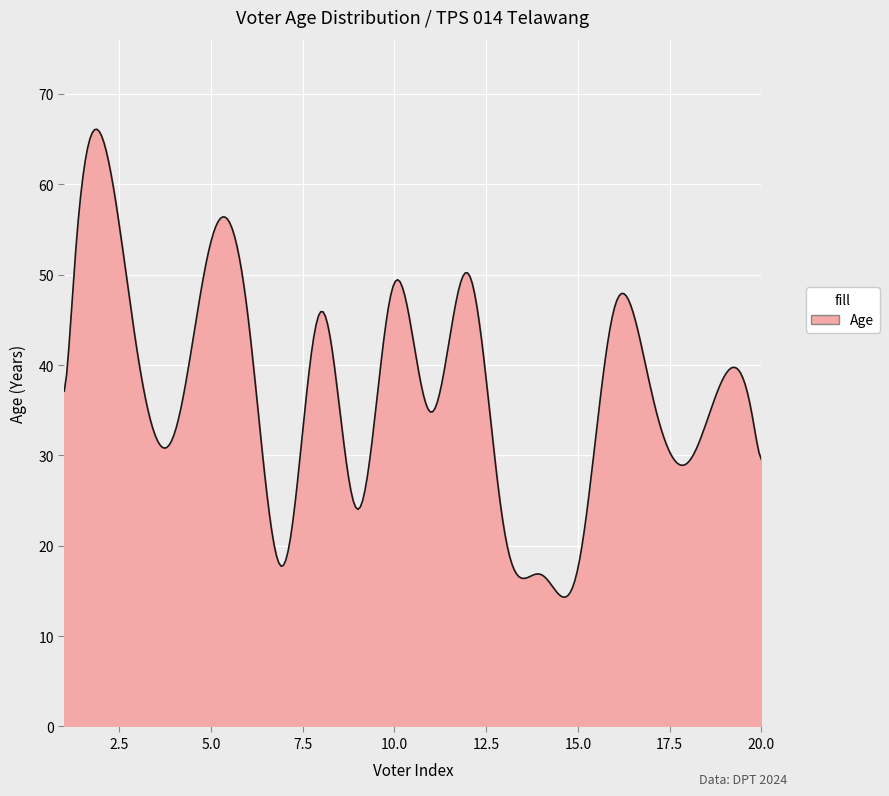

What is the difference between the maximum and minimum values?

51.8